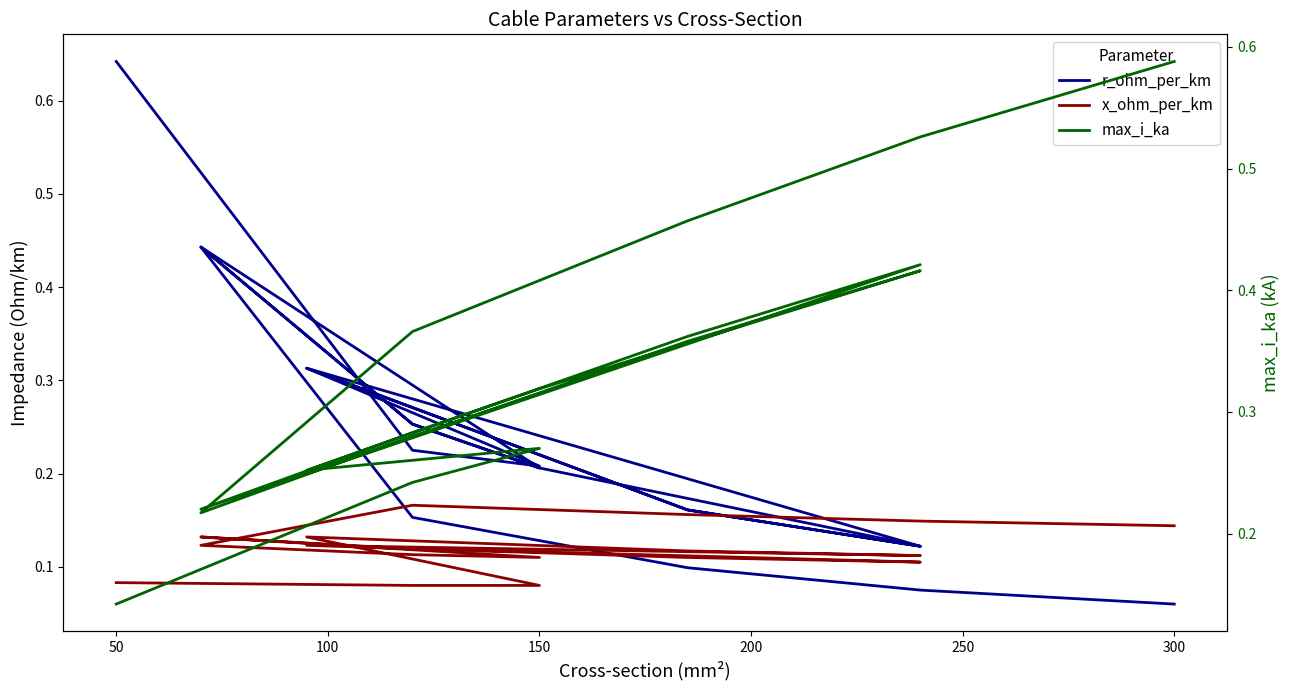

True or false: x_ohm_per_km has more than 2 points higher than both neighbors.

True